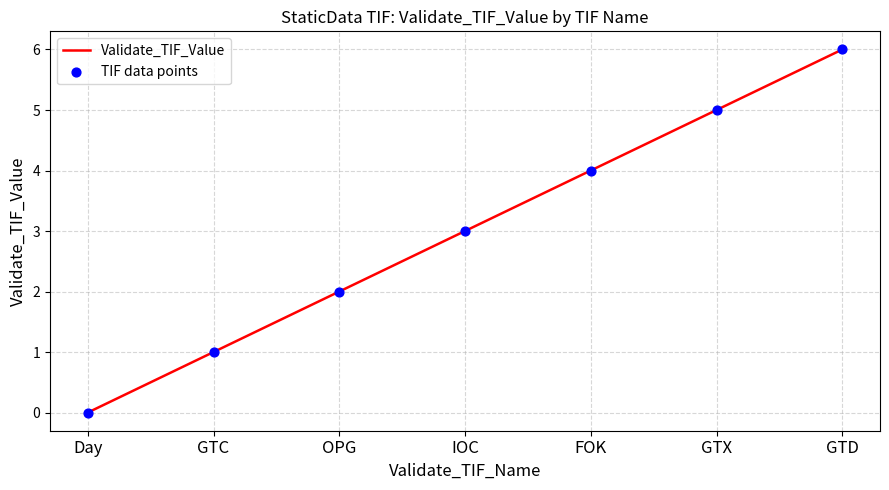

What is the change in value from GTC to GTD?

+5